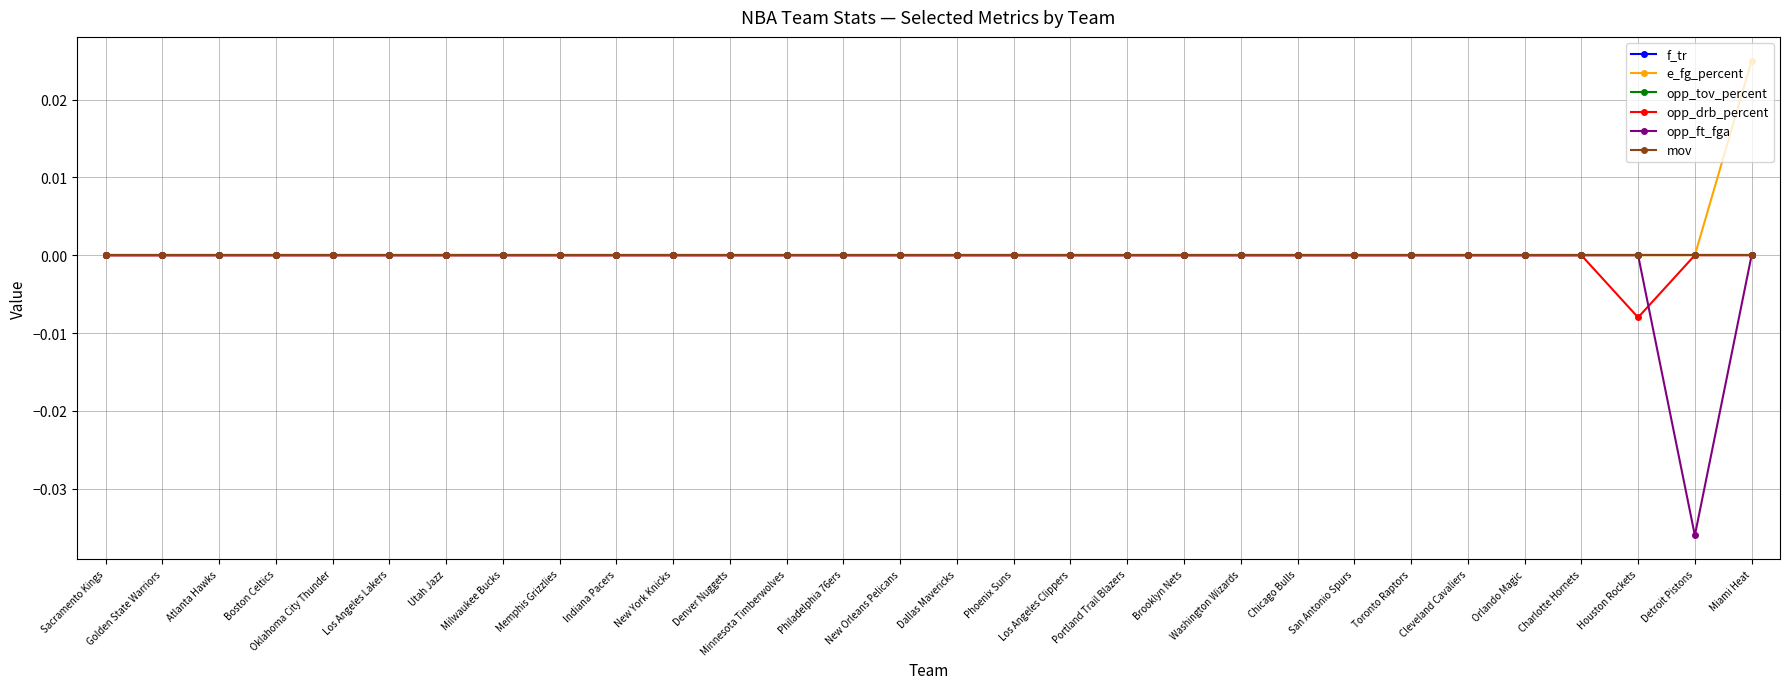

How many e_fg_percent values are between 0 and 1?

30